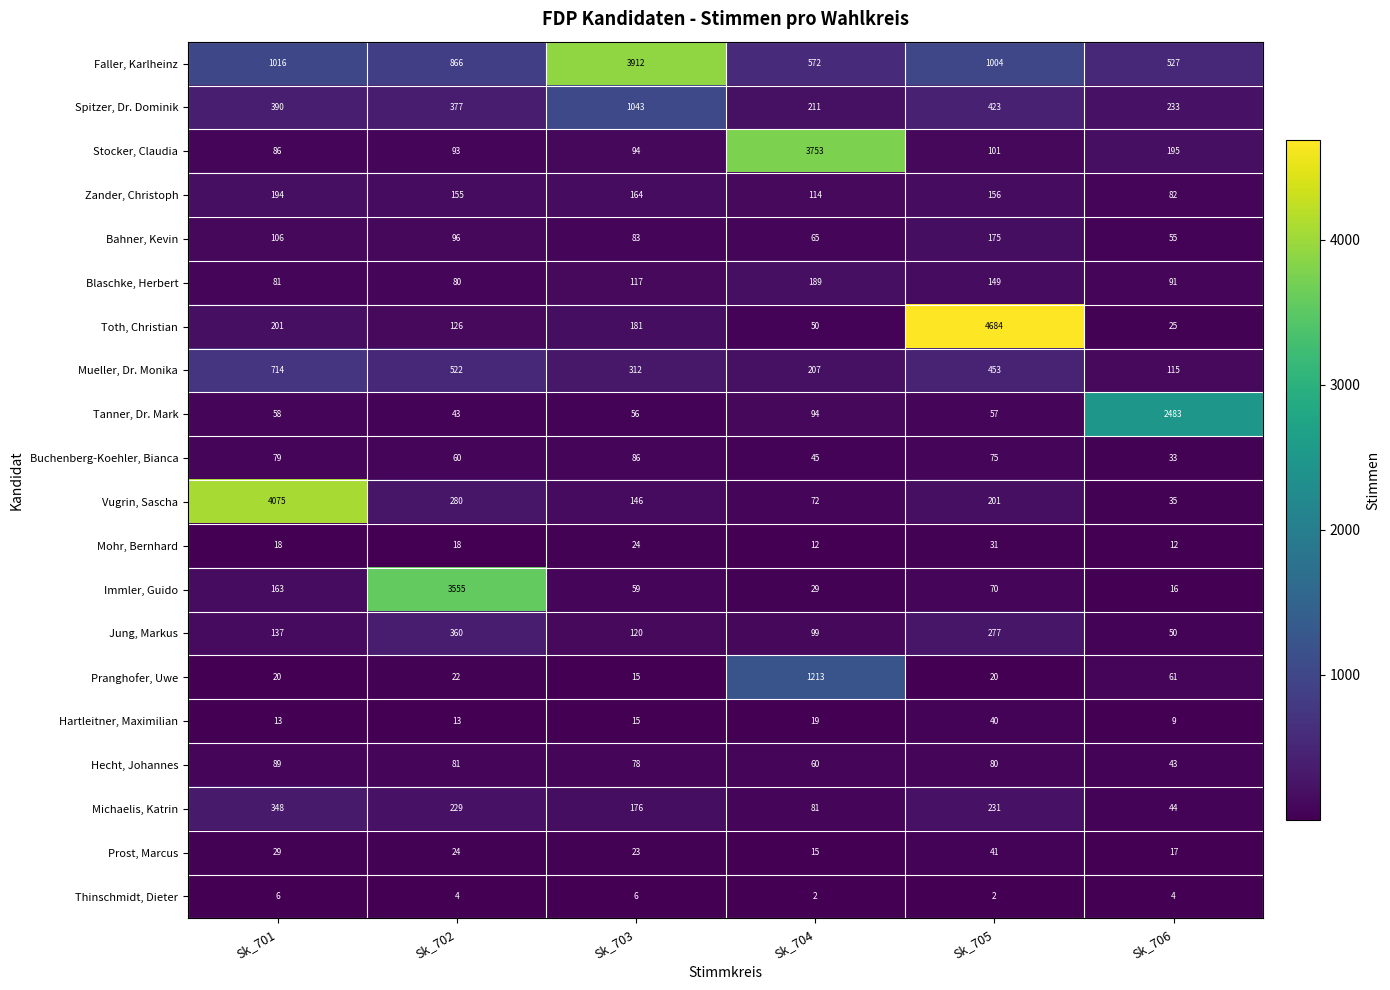

Rank the series by their maximum value, from highest to lowest.

Toth, Christian, Vugrin, Sascha, Faller, Karlheinz, Stocker, Claudia, Immler, Guido, Tanner, Dr. Mark, Pranghofer, Uwe, Spitzer, Dr. Dominik, Mueller, Dr. Monika, Jung, Markus, Michaelis, Katrin, Zander, Christoph, Blaschke, Herbert, Bahner, Kevin, Hecht, Johannes, Buchenberg-Koehler, Bianca, Prost, Marcus, Hartleitner, Maximilian, Mohr, Bernhard, Thinschmidt, Dieter